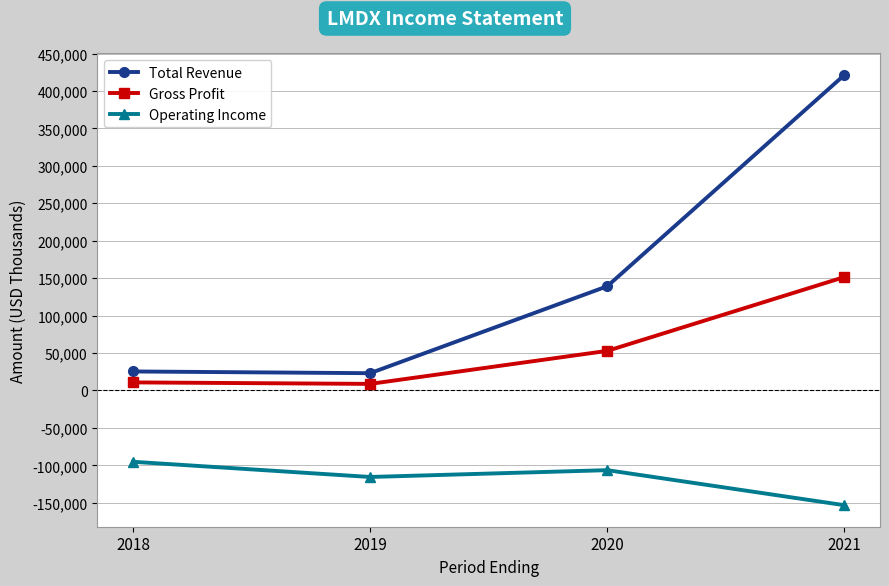

What is the lowest value of the Gross Profit series?

8800